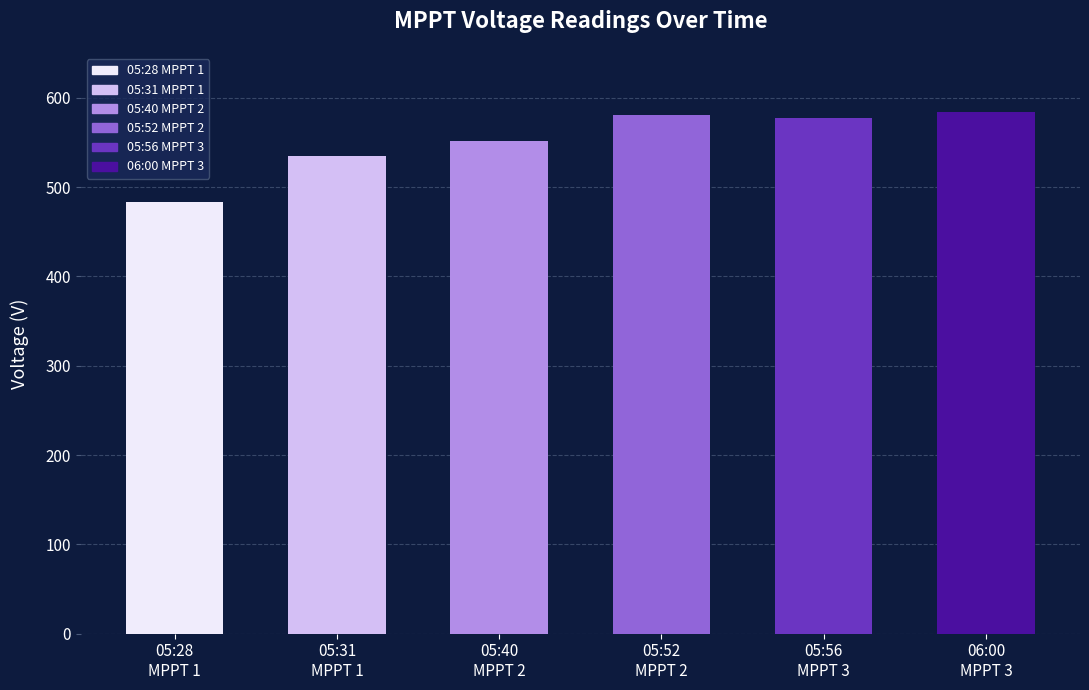

How many data points are above 577?

3